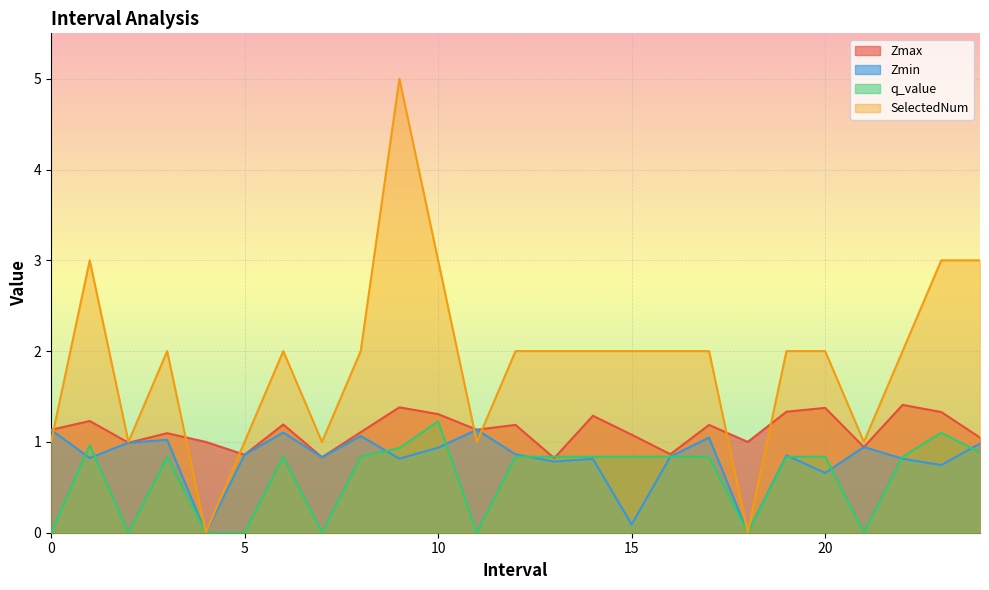

The value of Zmax at 21 is 1.3. True or false?

False